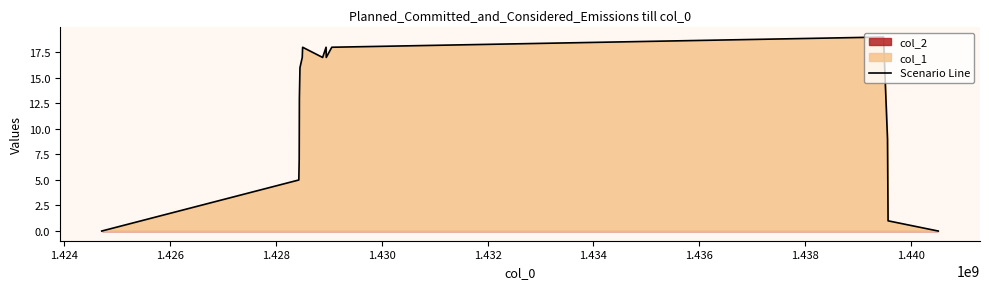

What is the highest value of the Scenario Line series?

19